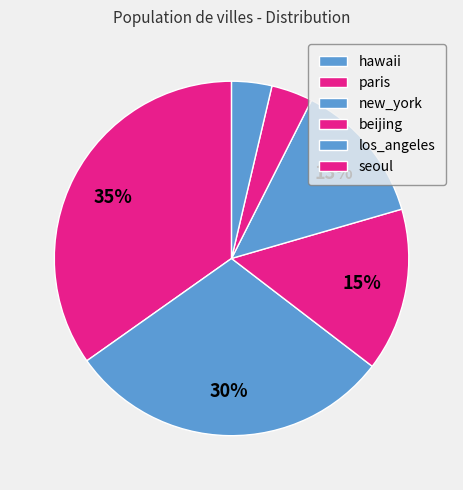

Count the number of slices in the pie.

6